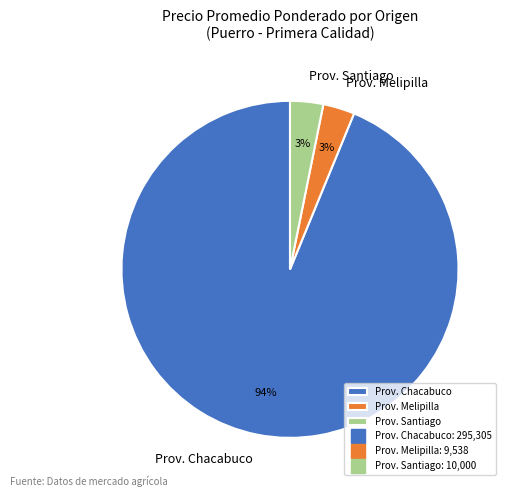

Is there any slice that represents more than half of the pie?

Yes